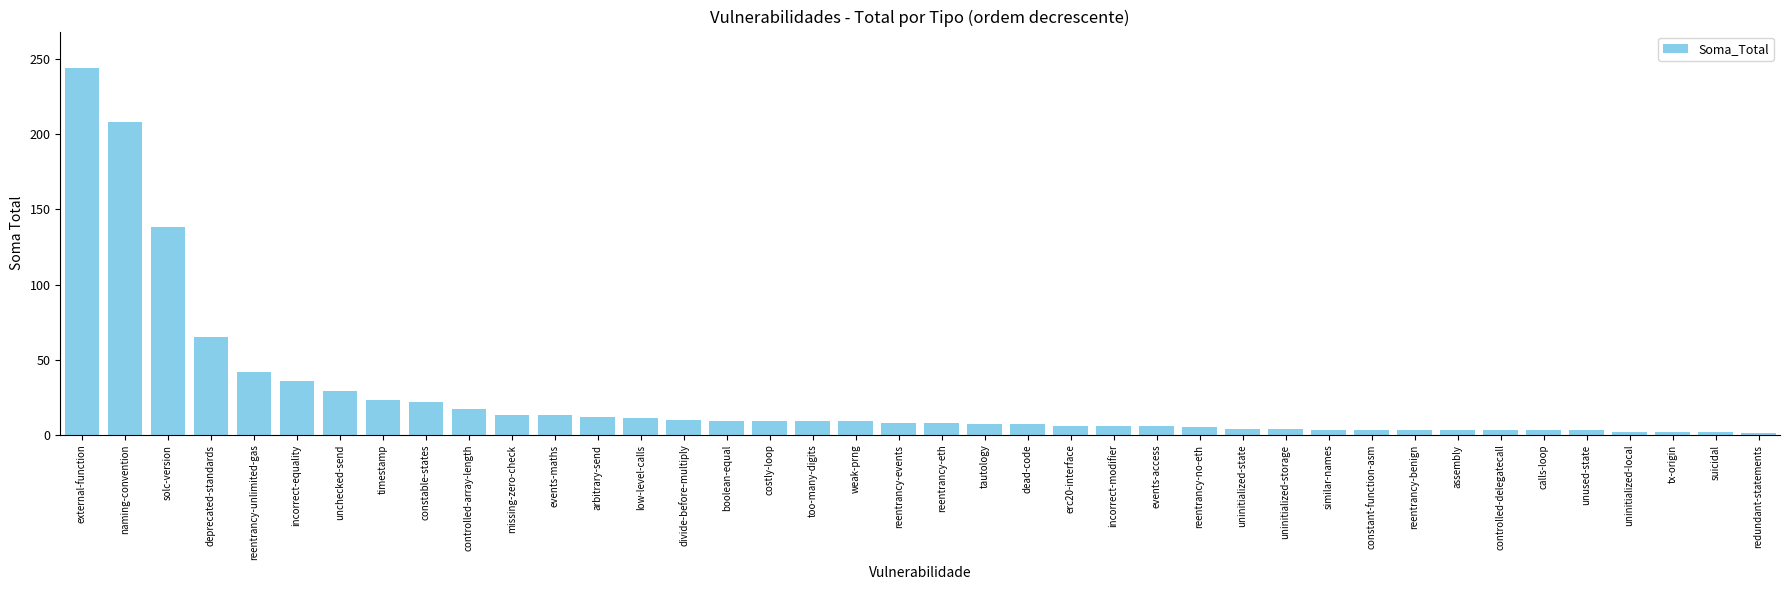

What position from the left is reentrancy-unlimited-gas?

5